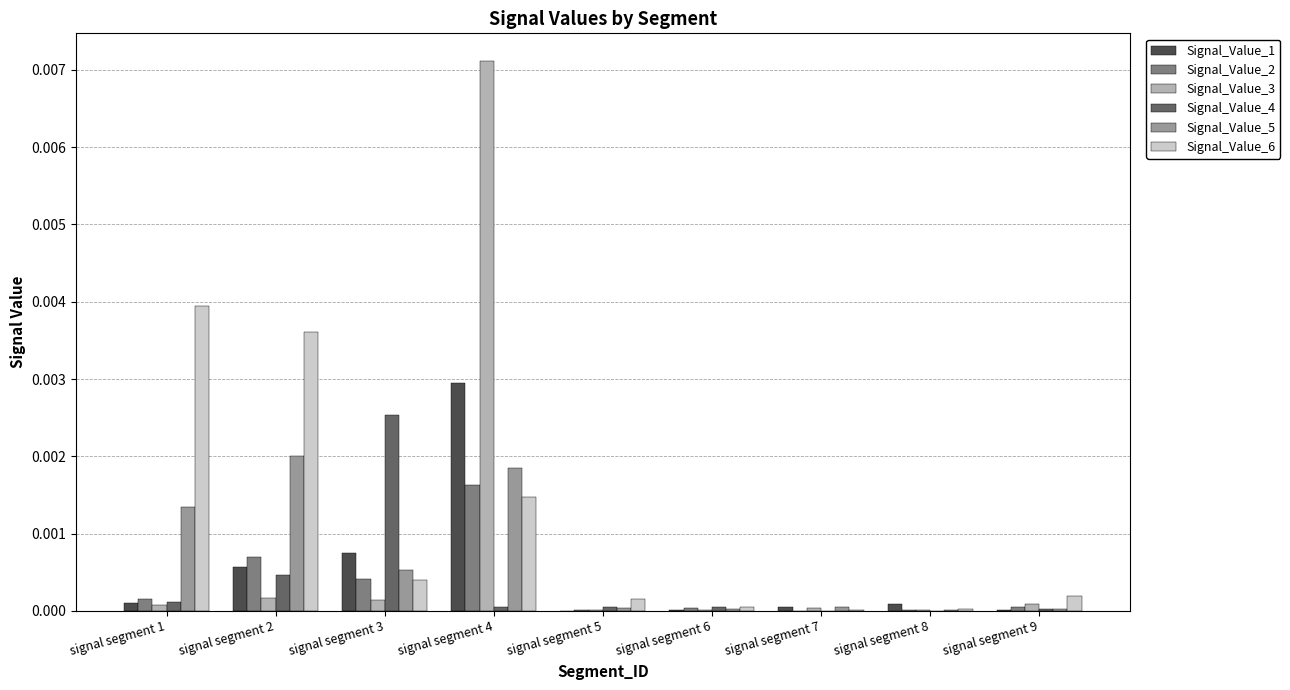

Is it true that Signal_Value_3 equals 0.0 at signal segment 3?

True